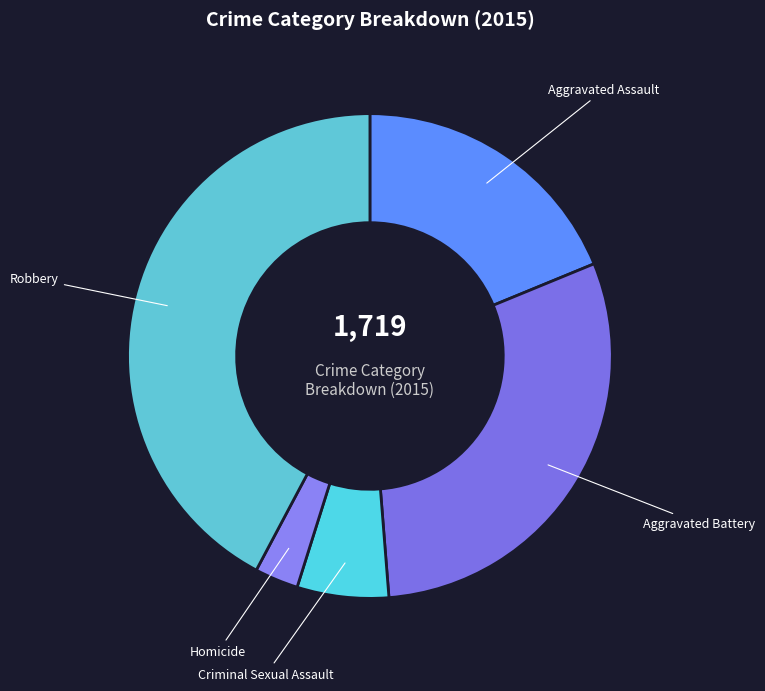

Is the sum of Homicide and Aggravated Assault greater than half?

No